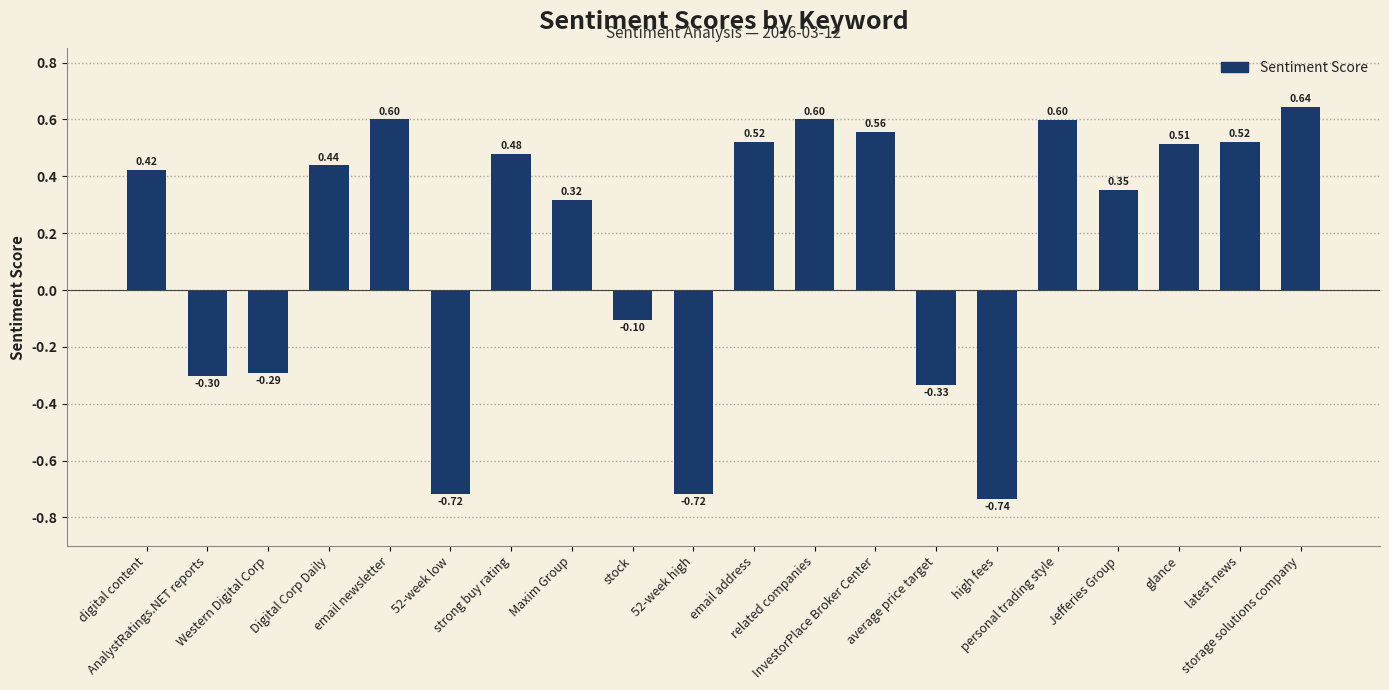

How many data points are less than 0?

7